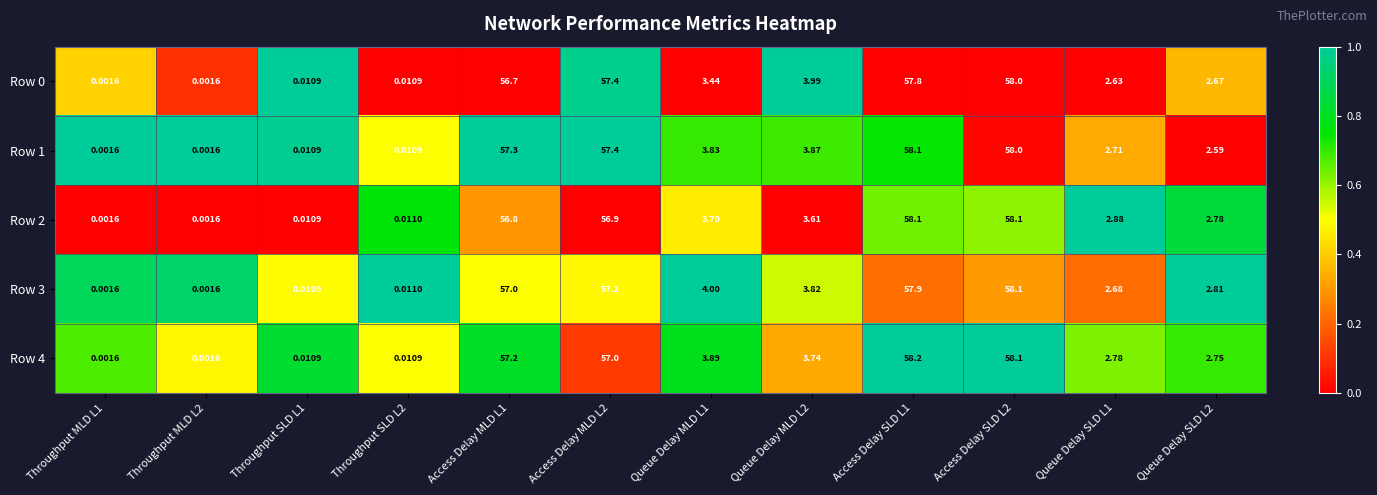

How many categories are shown in the chart?

12